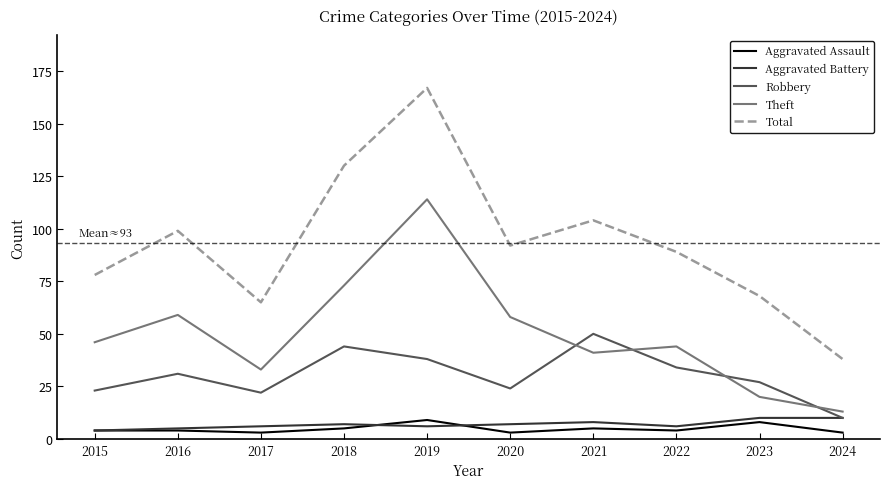

Which series has the widest spread of values?

Total